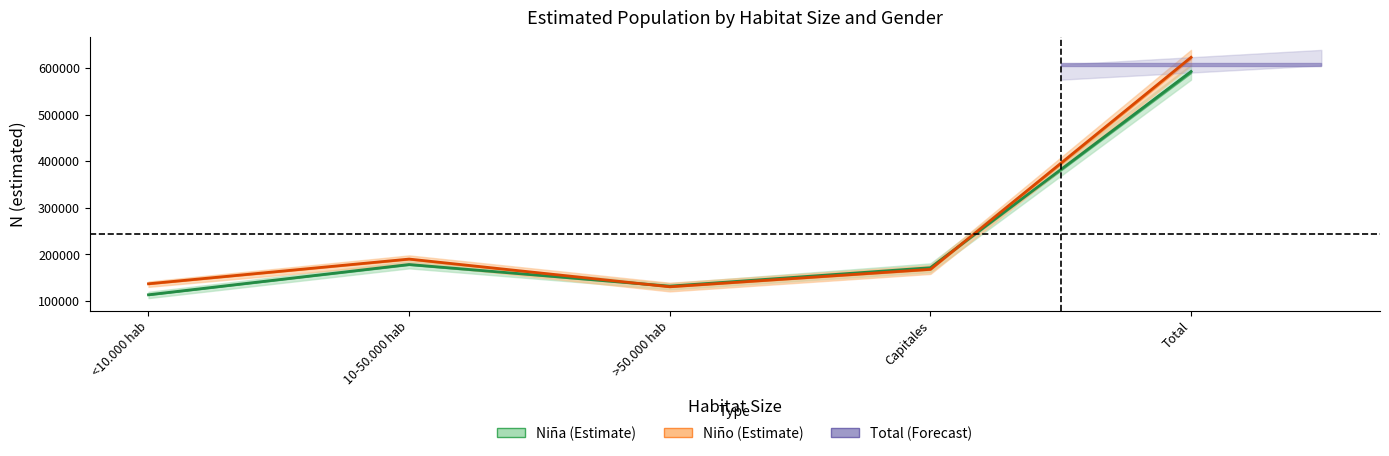

What is the total value across all series at >50.000 hab?

261038